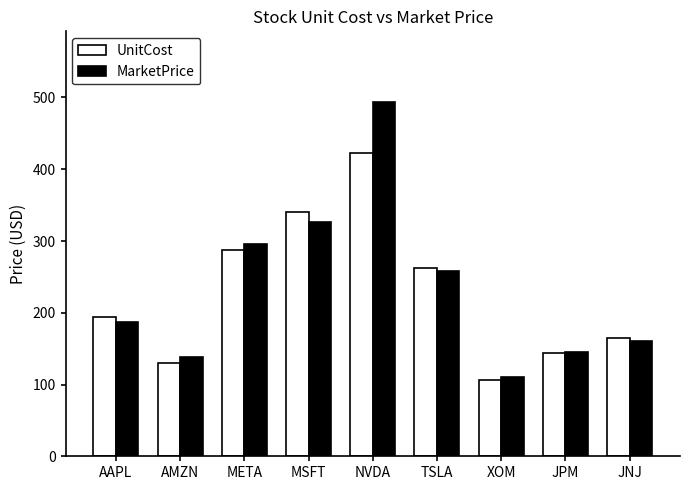

Which series has the largest range (max minus min)?

MarketPrice